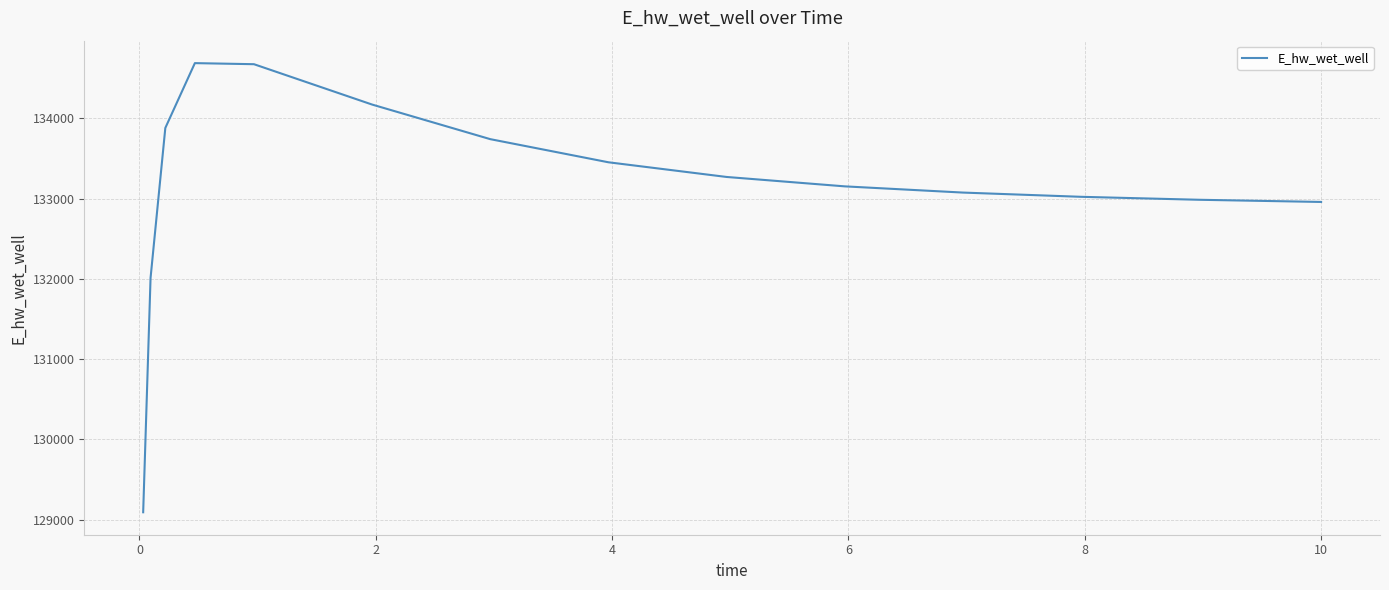

What is the greatest value displayed?

134689.6